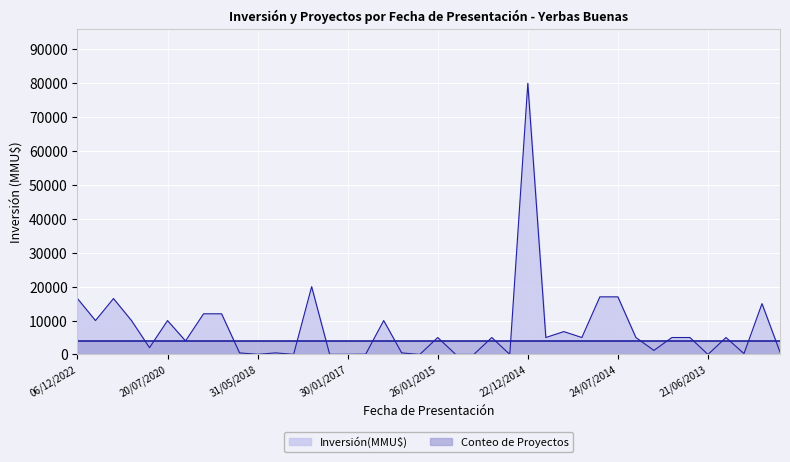

List the labels in order of value, largest first.

22/12/2014, 20/06/2017, 08/08/2014, 24/07/2014, 06/12/2022, 11/11/2022, 31/07/2012, 22/04/2019, 21/03/2019, 22/11/2022, 19/11/2021, 20/07/2020, 22/08/2016, 13/11/2014, 26/01/2015, 26/12/2014, 20/11/2014, 05/11/2014, 30/06/2014, 08/11/2013, 25/07/2013, 12/06/2013, 27/01/2020, 02/11/2020, 23/12/2013, 10/07/2012, 20/09/2018, 18/04/2018, 21/12/2015, 10/05/2013, 23/11/2016, 10/10/2017, 31/05/2018, 12/06/2017, 30/01/2017, 24/12/2014, 27/01/2015, 13/01/2015, 26/12/2014, 21/06/2013